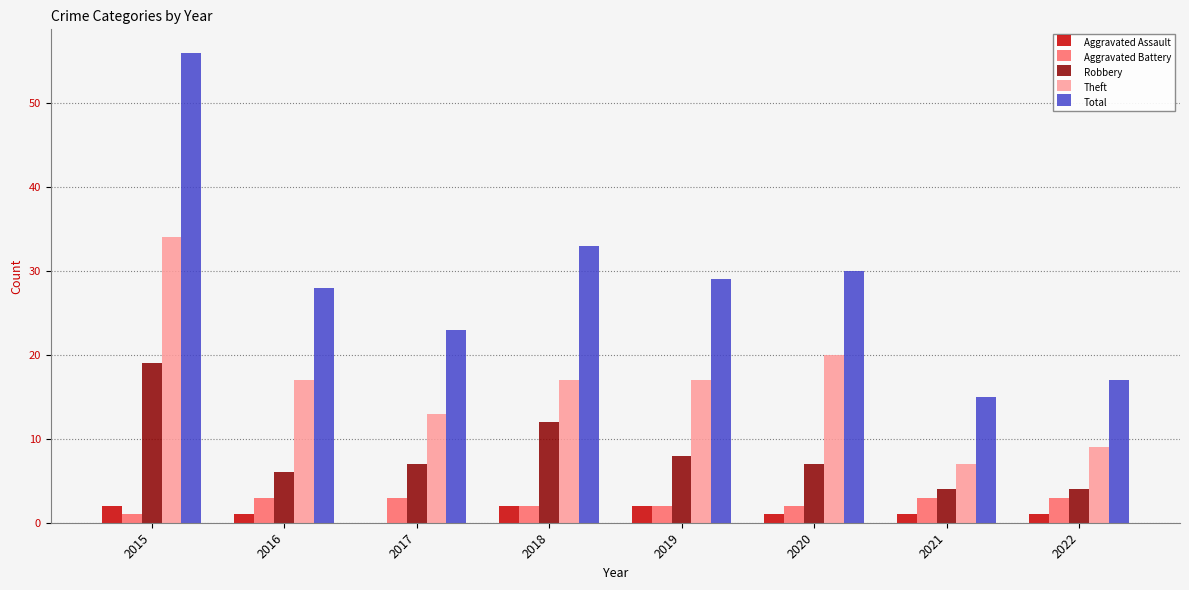

How many distinct data groups are displayed?

5